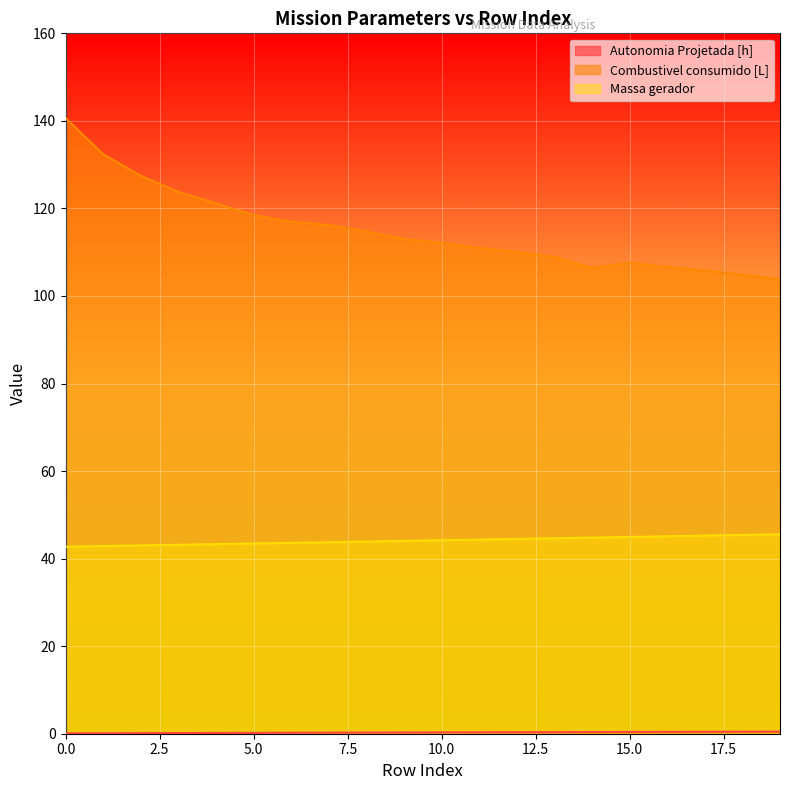

What is the lowest value of the Autonomia Projetada [h] series?

0.1